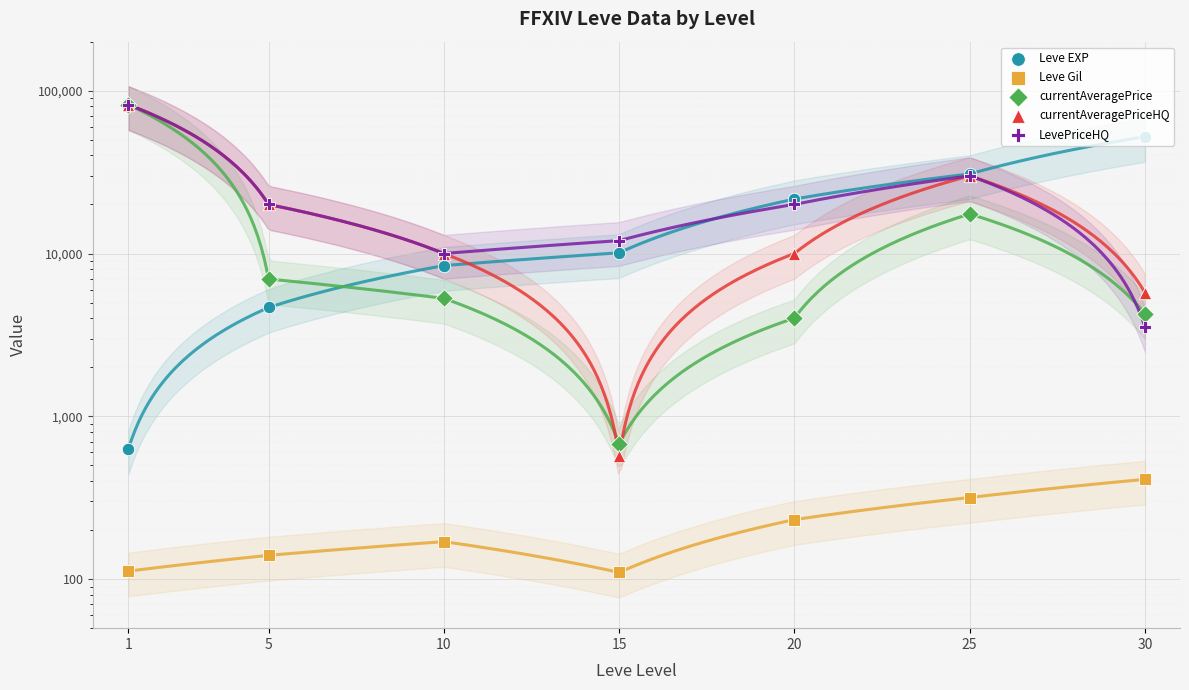

At which category is the sum across all series the highest?

1